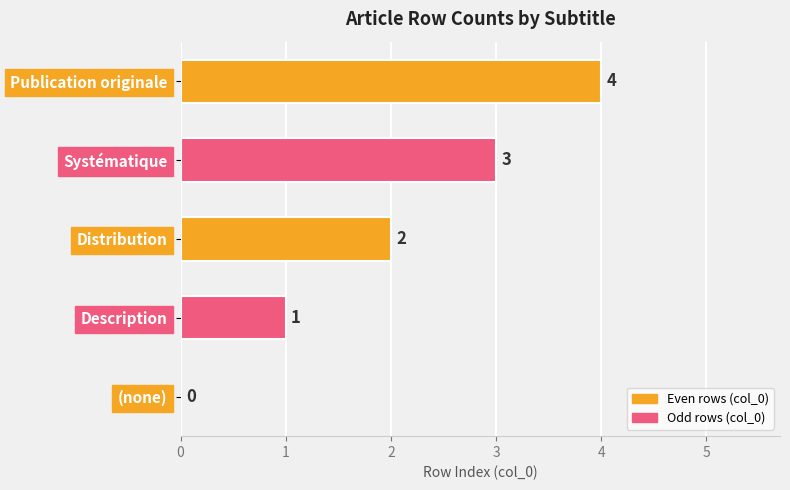

At which category does the chart reach its peak across all series?

Publication originale